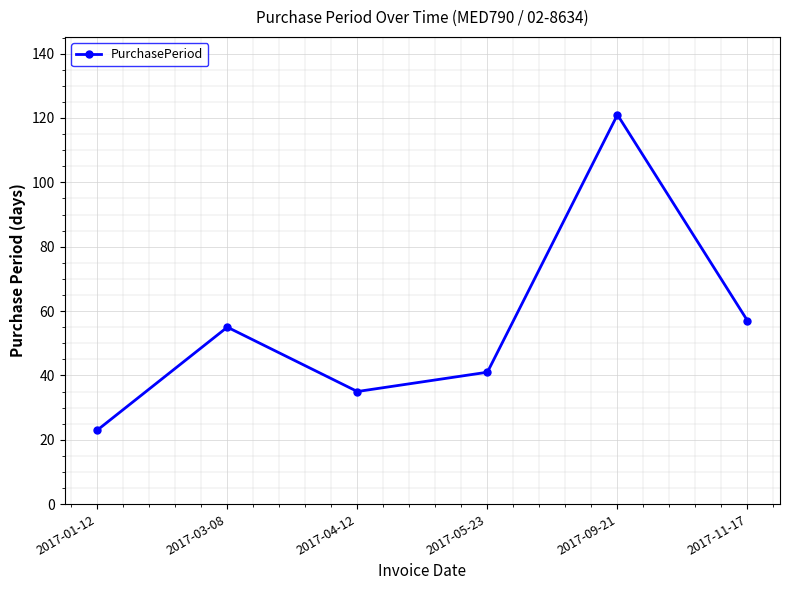

At which category does the chart reach its minimum across all series?

2017-01-12